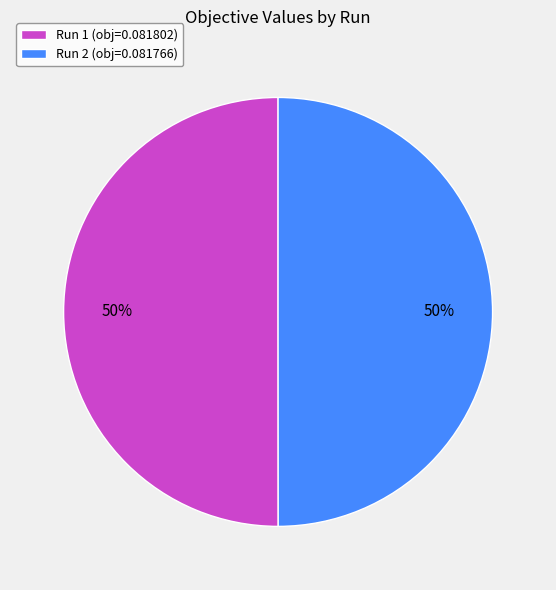

To the nearest percent, what percentage of the pie is Run 1?

50%